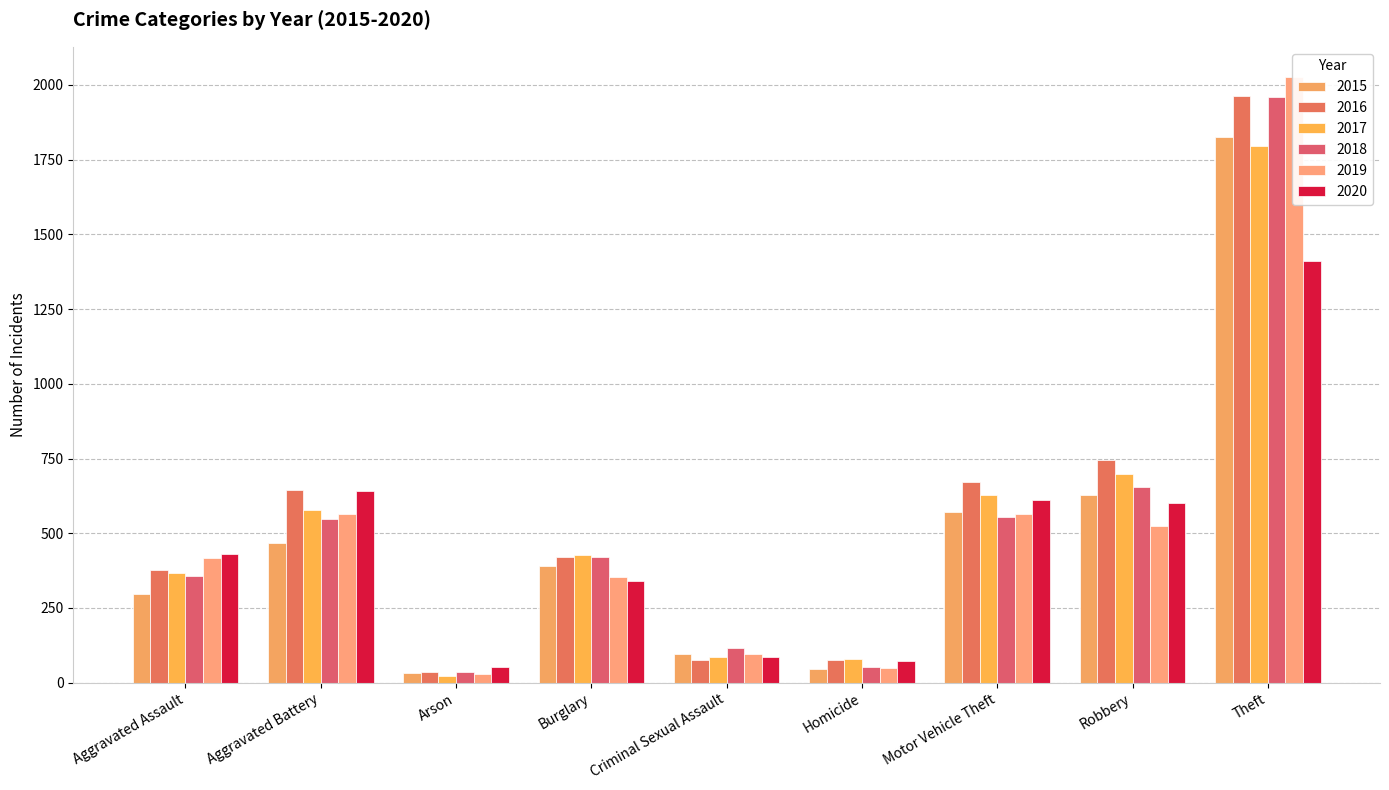

At Criminal Sexual Assault, list the series in order from largest to smallest.

2018, 2015, 2019, 2017, 2020, 2016